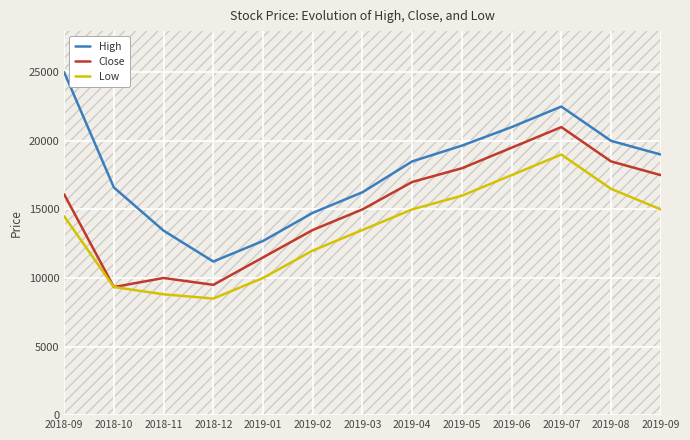

How many categories are shown in the chart?

13